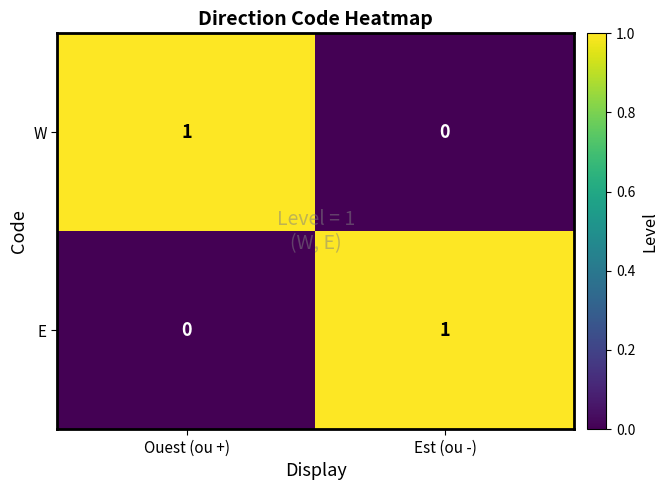

Which category has the lowest value in the E series?

Ouest (ou +)